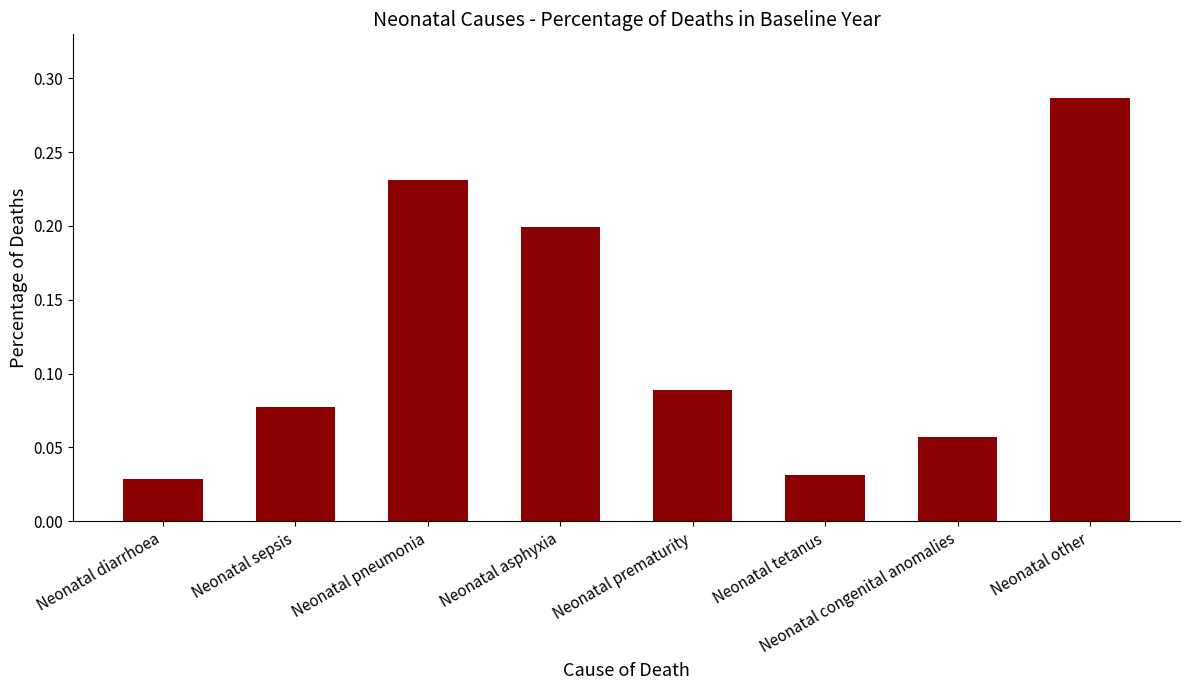

Which has a higher value, Neonatal congenital anomalies or Neonatal pneumonia?

Neonatal pneumonia